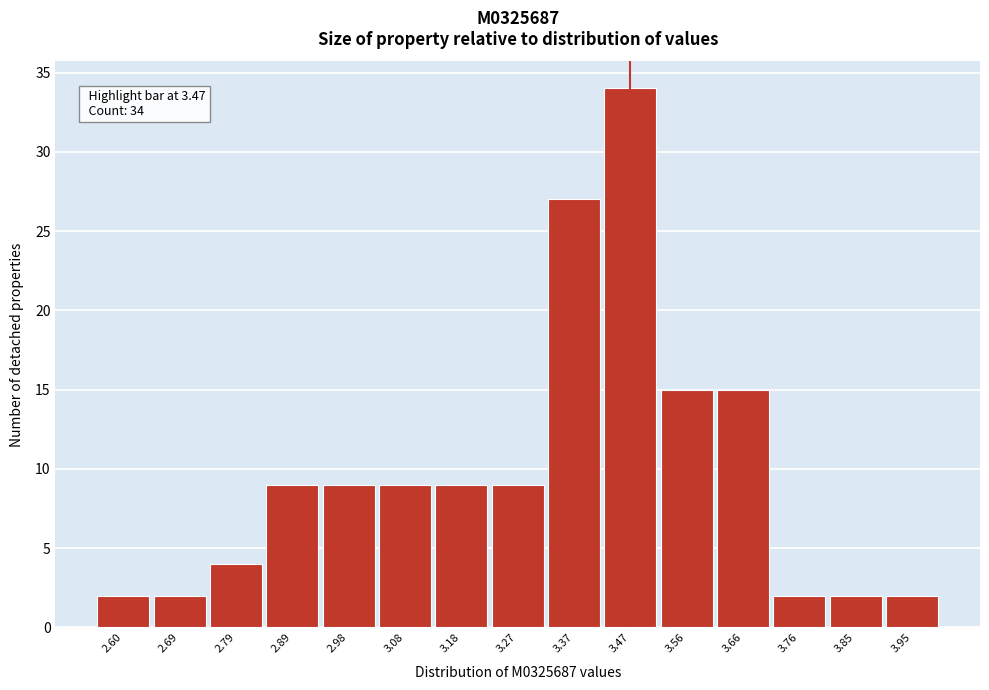

Which range on the x-axis has the tallest bar?

3.42 to 3.52